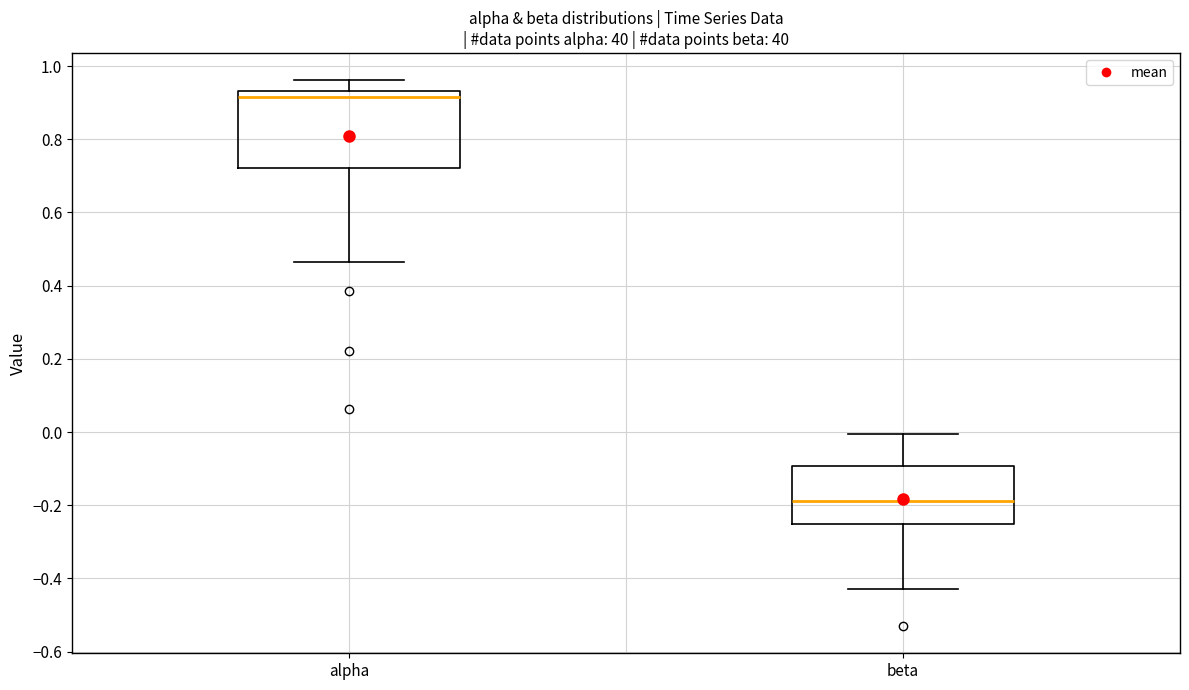

Where does the lower whisker of the box for beta end on the y-axis? The values are not printed on the chart, so give them approximately, as read against the axis.

-0.42